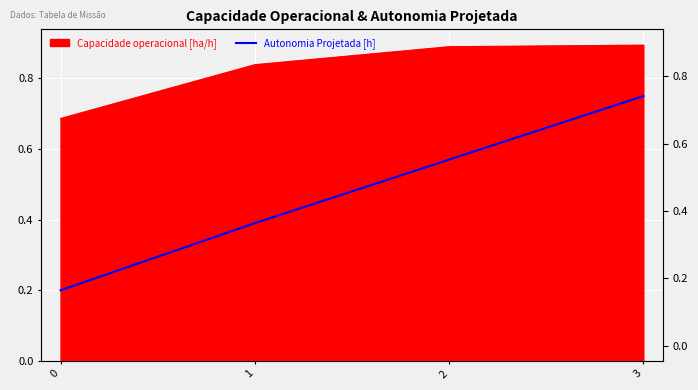

Rank the categories by value from highest to lowest.

3, 2, 1, 0